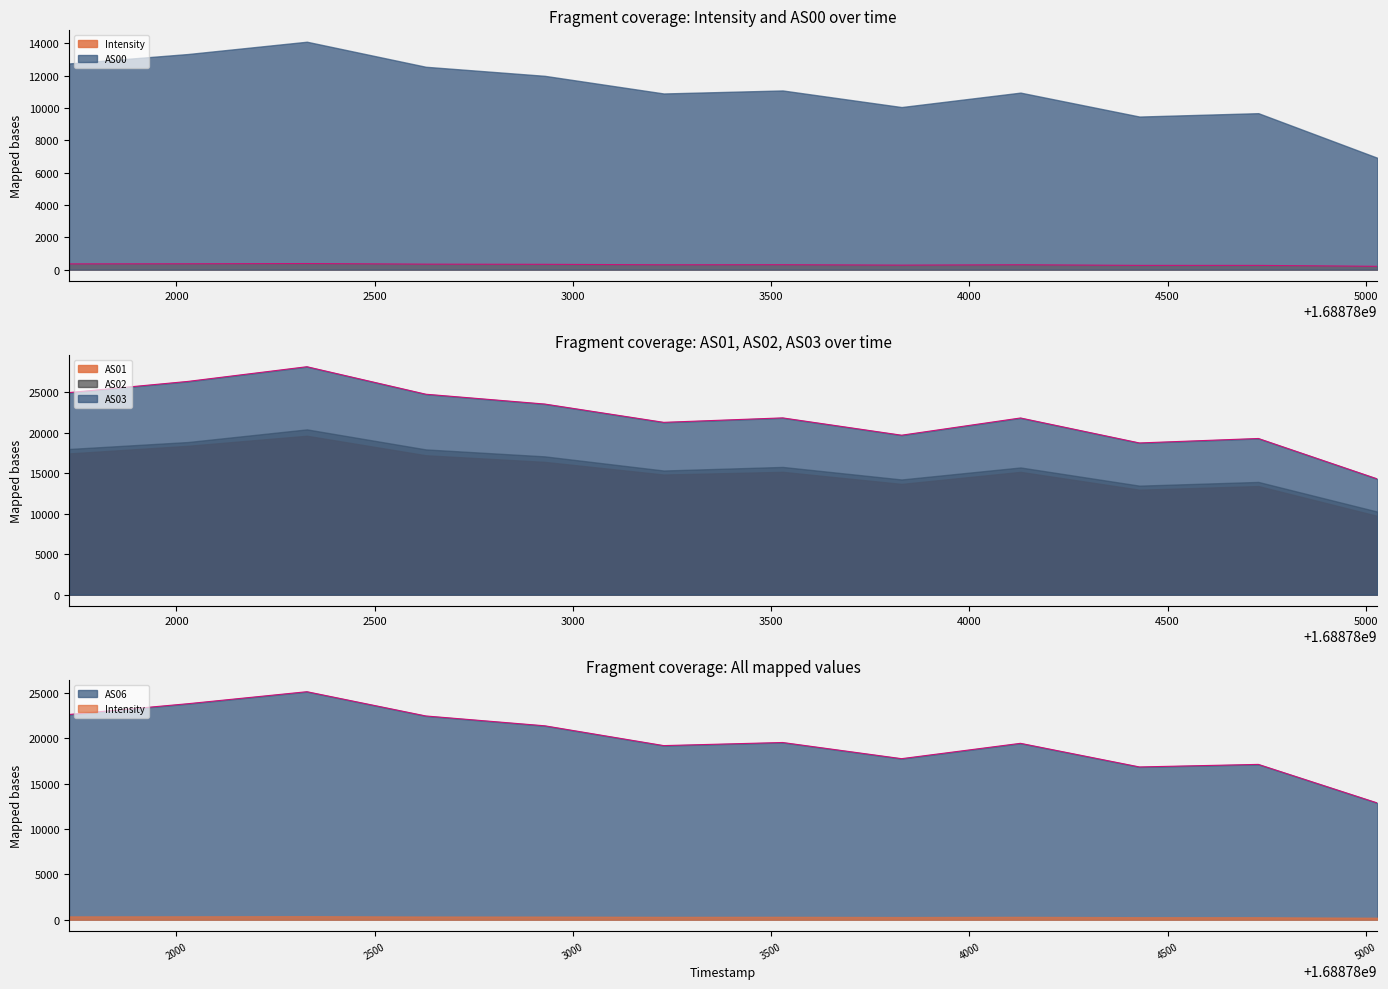

At which label is AS00 closest to 18993?

1688783229